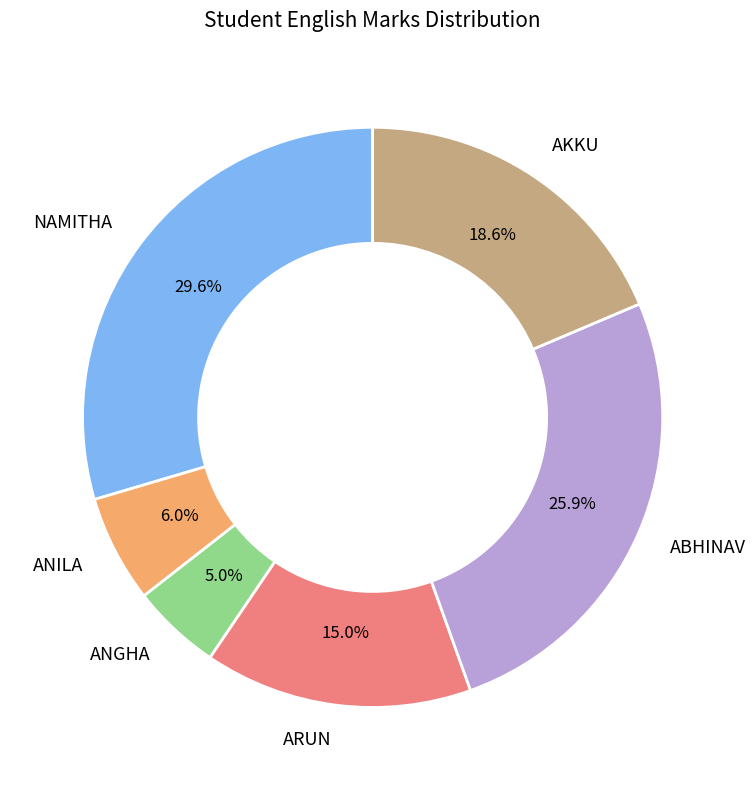

Is it true that AKKU is 19% of the pie?

True